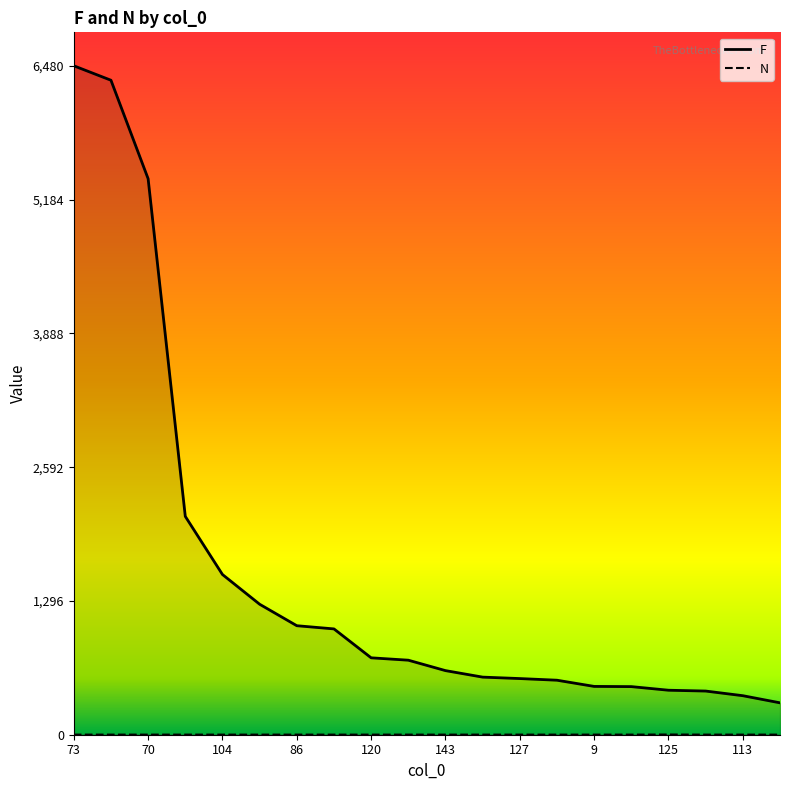

Between 137 and 113, which series saw the biggest shift?

F